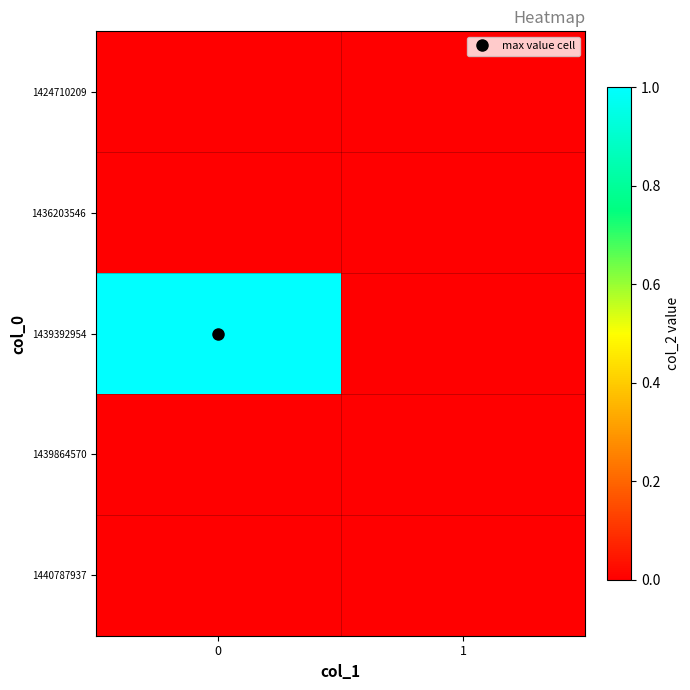

Rank the series by their maximum value, from lowest to highest.

1424710209, 1436203546, 1439864570, 1440787937, 1439392954